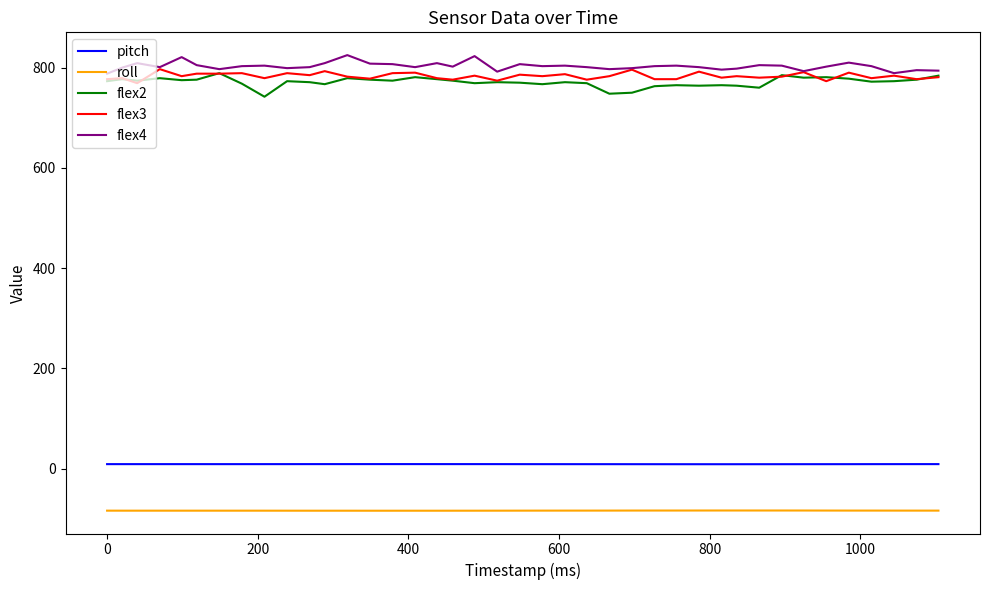

True or false: roll and flex2 intersect in this chart.

False